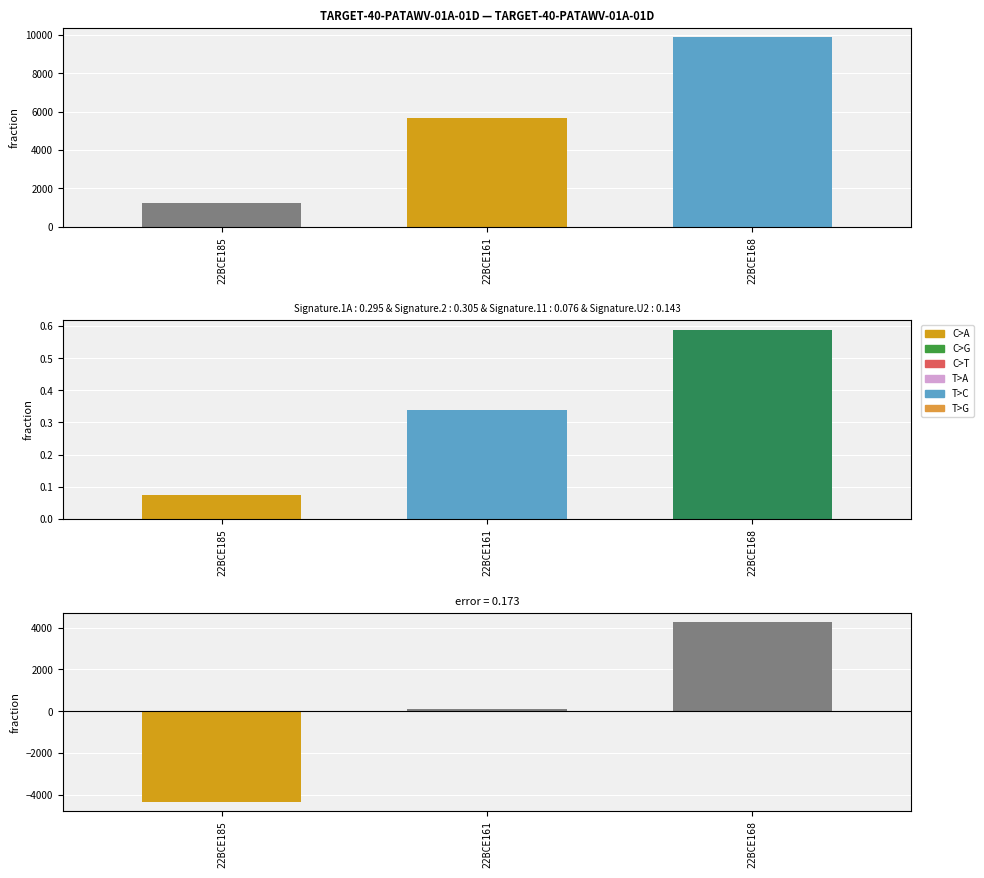

What is the difference between the maximum and minimum values in the error series?

8642